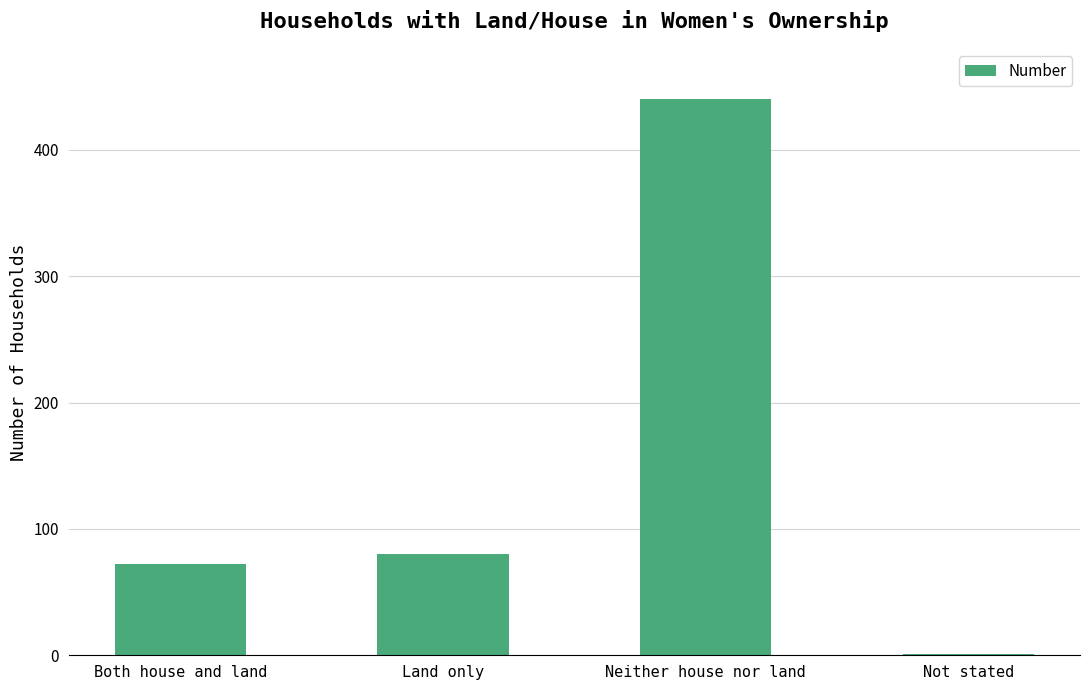

Reading left to right, extract all data points from this chart.

72	80	440	1